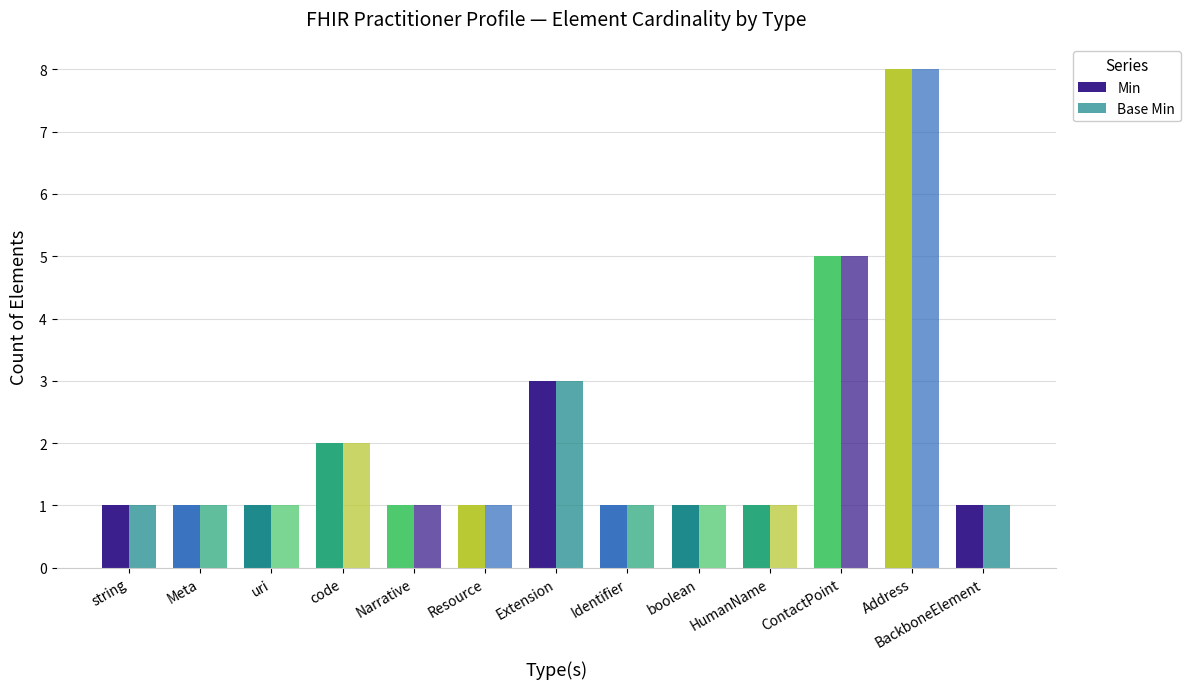

What position from the left is Address?

12